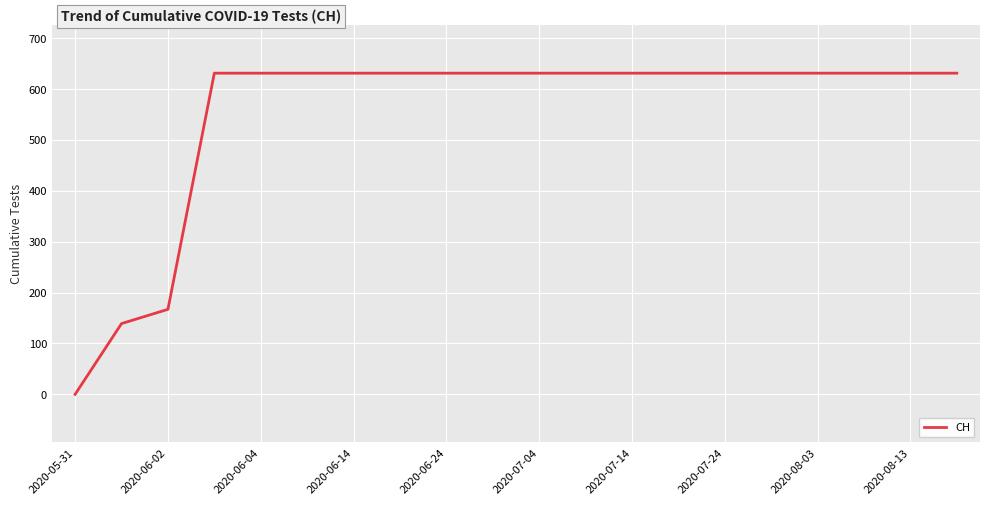

What is the maximum value shown in the chart?

631